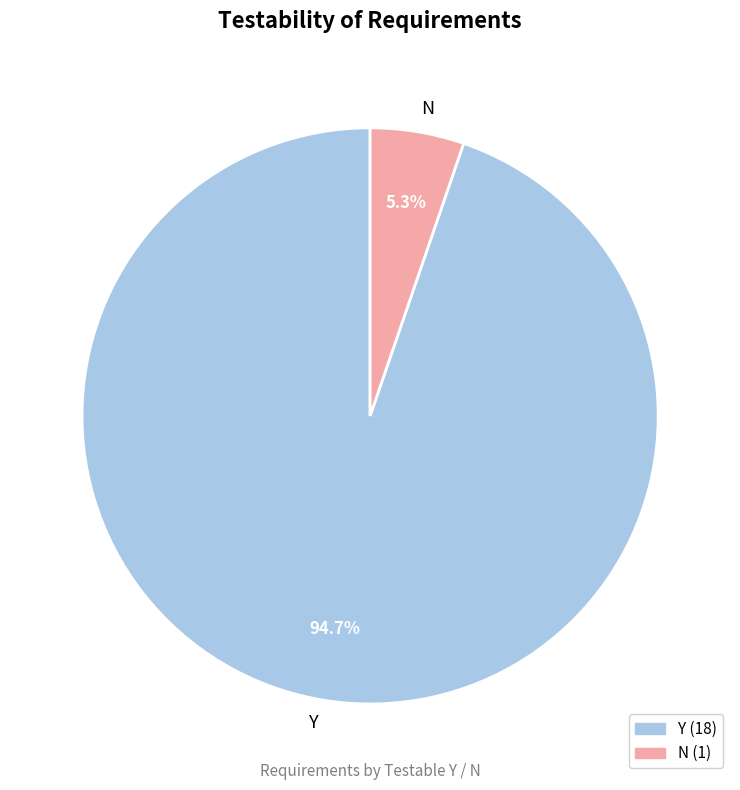

To the nearest percent, what is the difference between the N and Y slice percentages?

89%